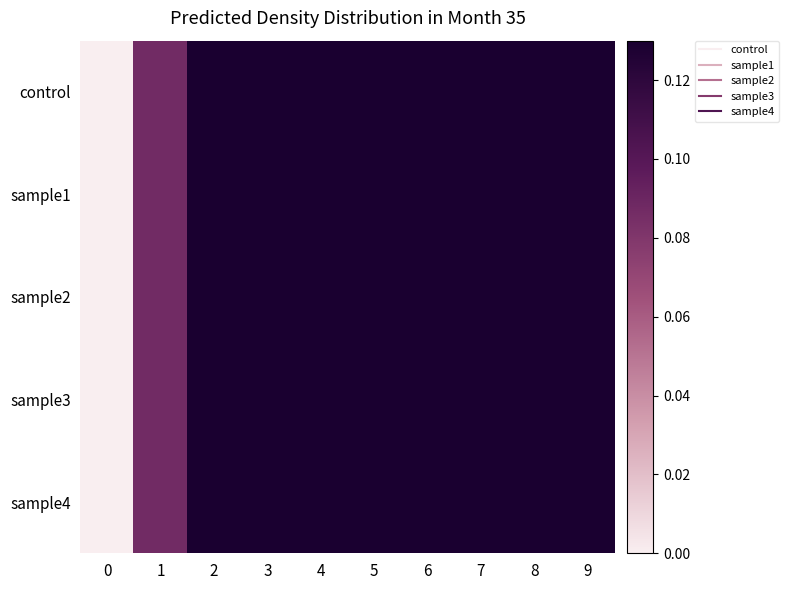

Reading left to right, what are all the values shown in this chart?

control: 0=0.0	1=0.1	2=0.2	3=0.3	4=0.3	5=0.4	6=0.5	7=0.6	8=0.7	9=0.8
sample1: 0=0.0	1=0.1	2=0.2	3=0.3	4=0.3	5=0.4	6=0.5	7=0.6	8=0.7	9=0.8
sample2: 0=0.0	1=0.1	2=0.2	3=0.3	4=0.3	5=0.4	6=0.5	7=0.6	8=0.7	9=0.8
sample3: 0=0.0	1=0.1	2=0.2	3=0.3	4=0.3	5=0.4	6=0.5	7=0.6	8=0.7	9=0.8
sample4: 0=0.0	1=0.1	2=0.2	3=0.3	4=0.3	5=0.4	6=0.5	7=0.6	8=0.7	9=0.8